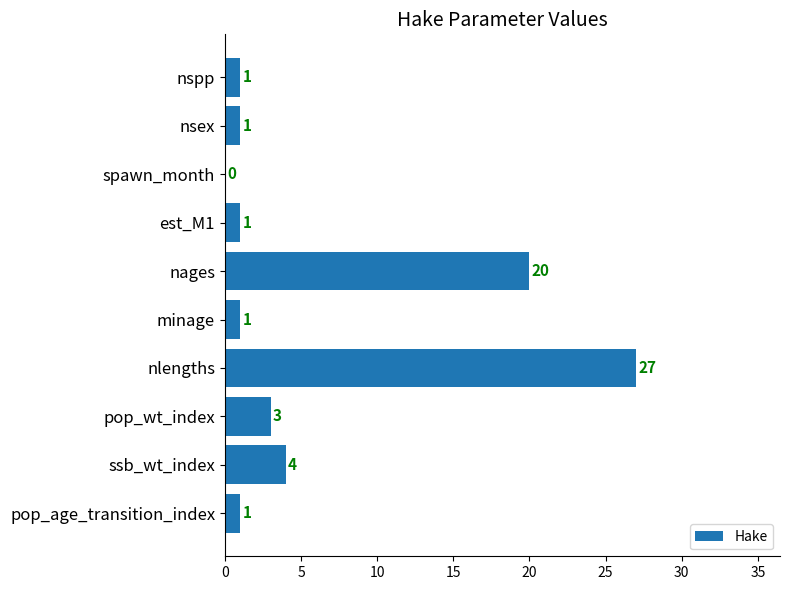

What is the change in value from spawn_month to nlengths?

+27